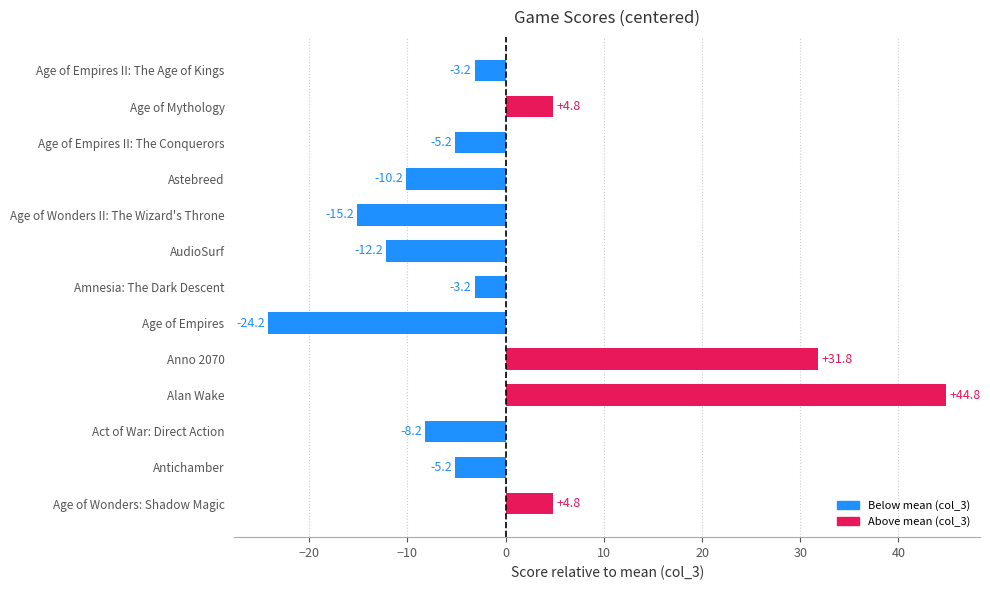

How many negative values are there?

9